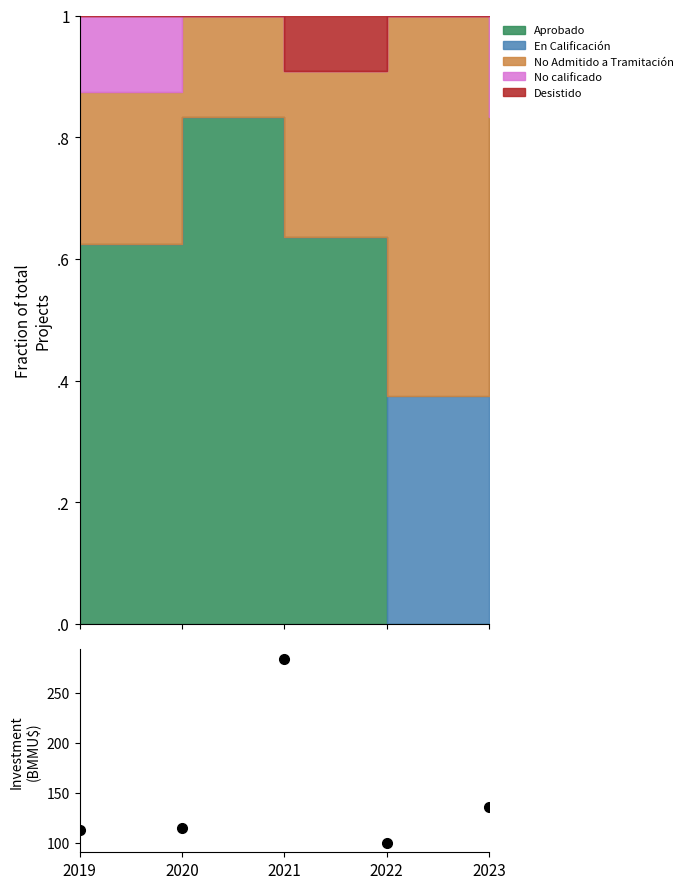

List the labels in order of value, smallest first.

2022, 2019, 2020, 2023, 2021